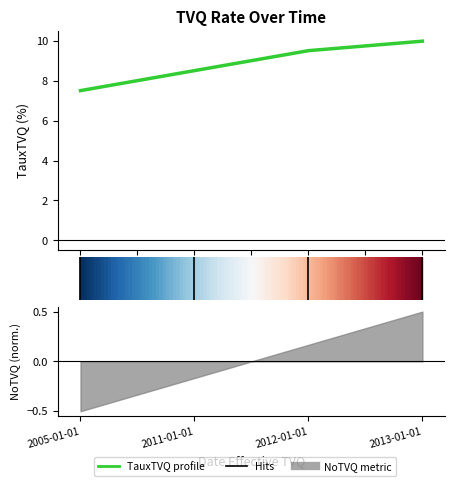

True or false: the data has more than 2 interior local peaks.

False